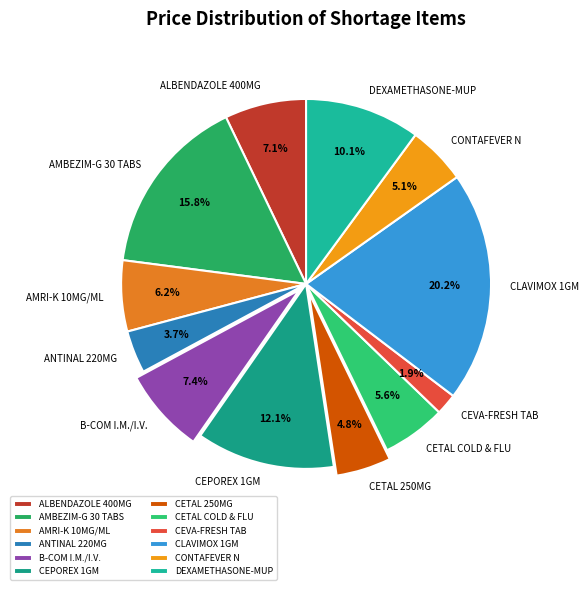

The CEPOREX 1GM slice represents 12% of the pie. True or false?

True